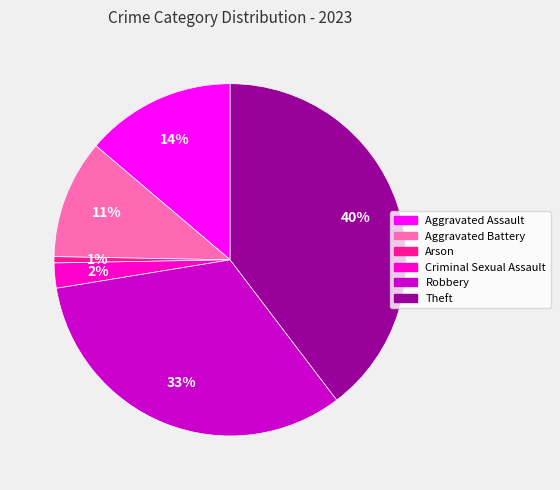

Is it true that Aggravated Battery is 11% of the pie?

True